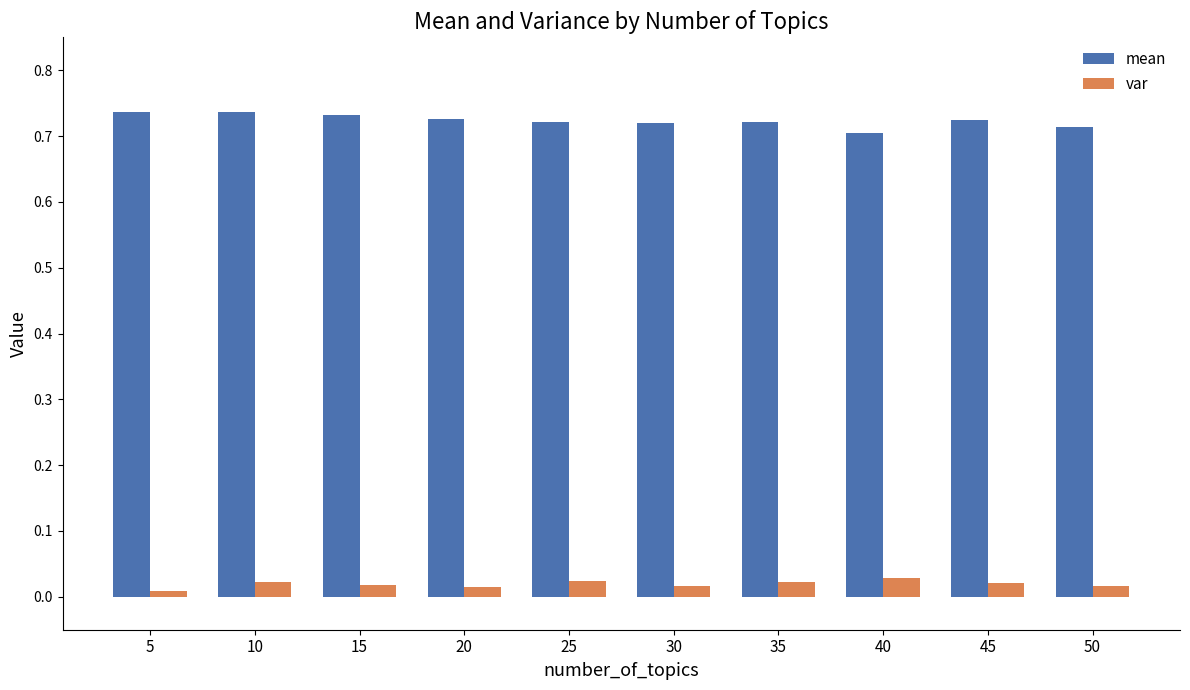

True or false: mean has a value of 0.5 at 20.

False